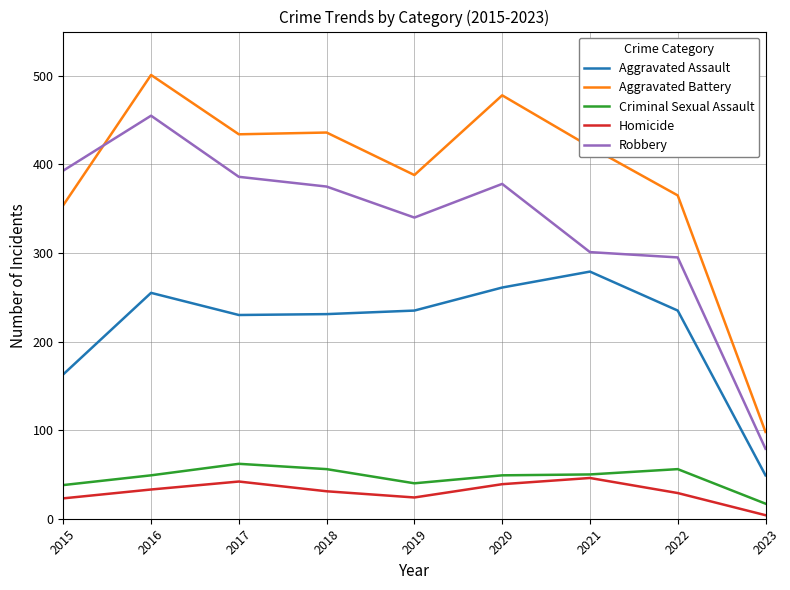

At which category is the sum across all series the highest?

2016